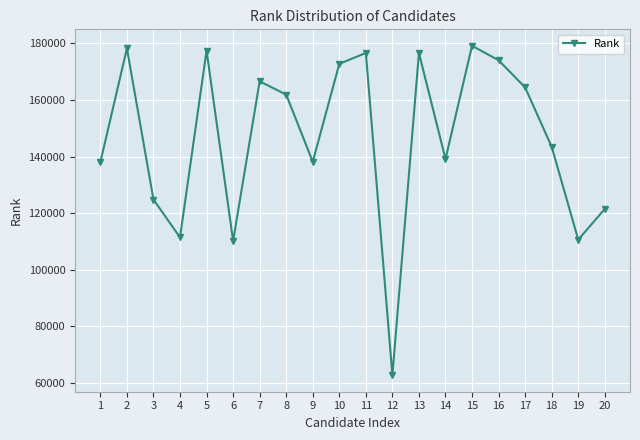

True or false: there are more than 0 points higher than both neighbors.

True